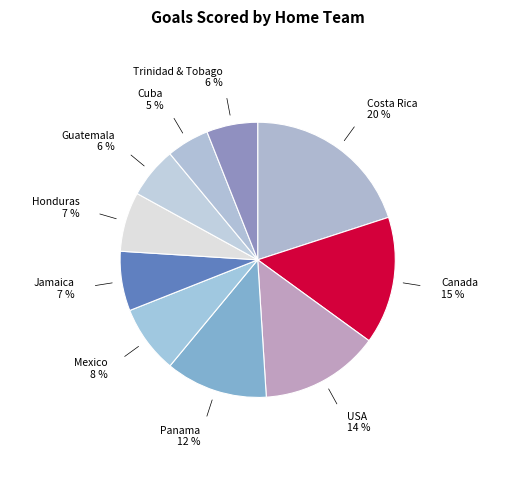

To the nearest percent, what percentage of the pie is Trinidad & Tobago?

6%